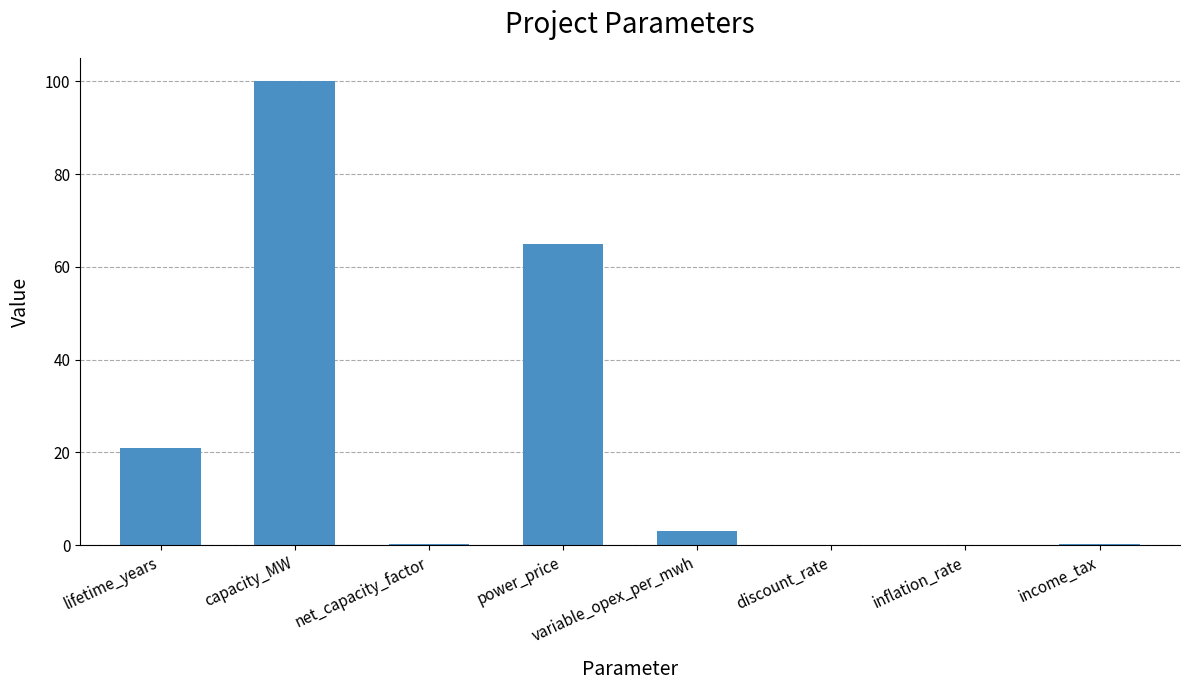

How many categories are shown in the chart?

8